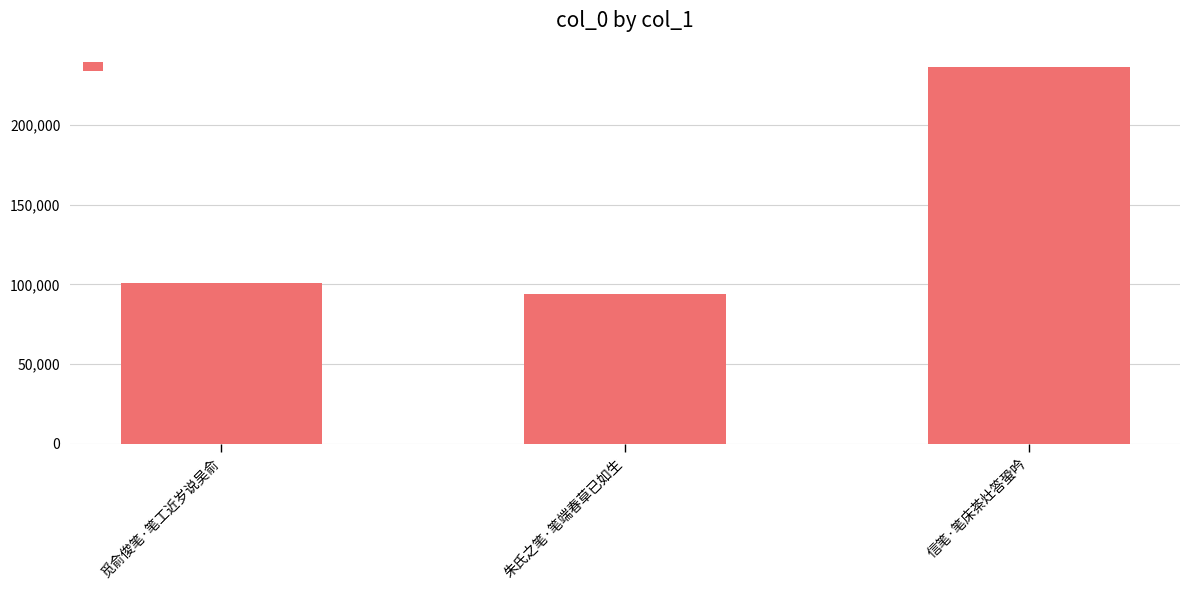

What is the minimum value shown in the chart?

93937